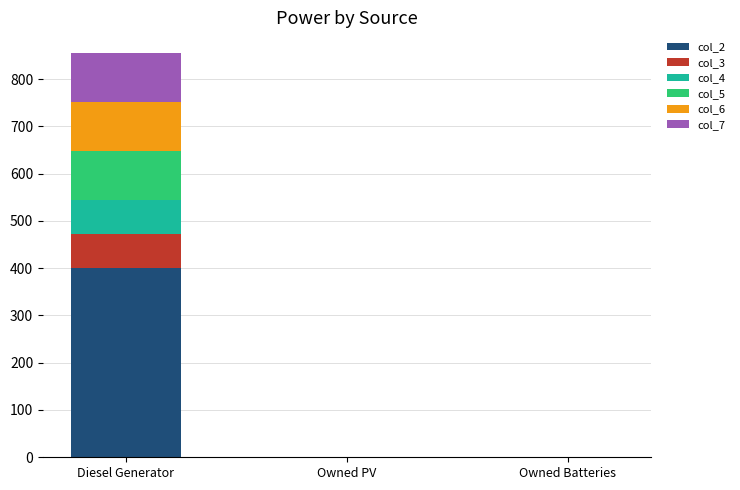

What is the highest value of the col_2 series?

400.0